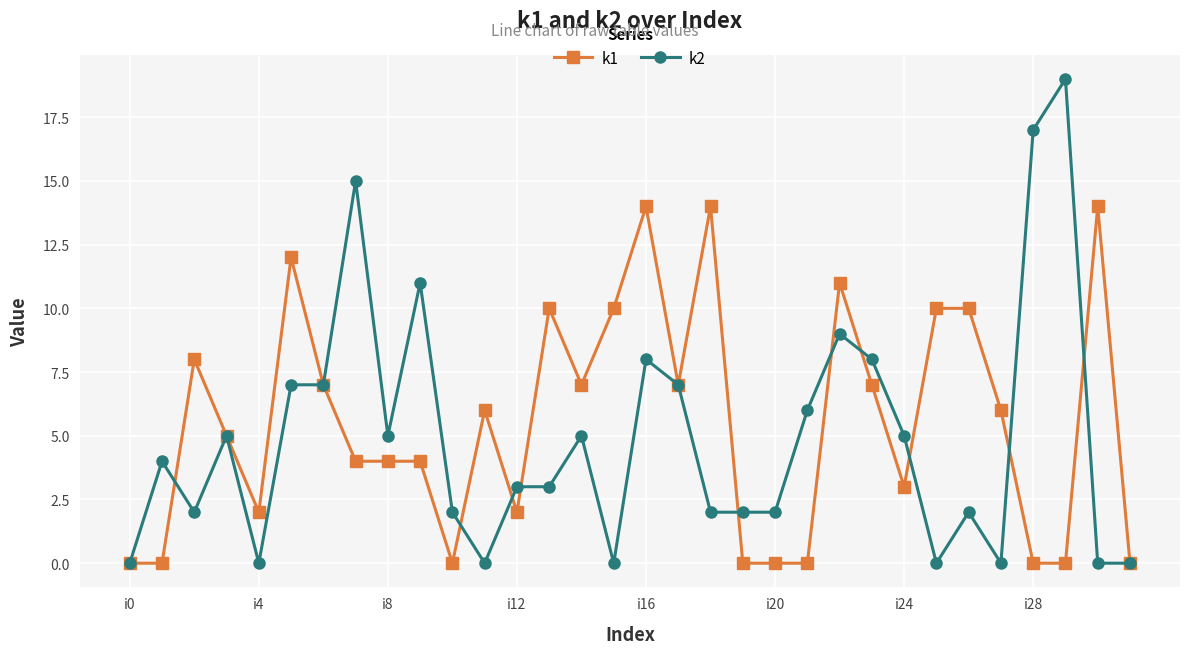

True or false: k1 has more than 0 interior local peaks.

True